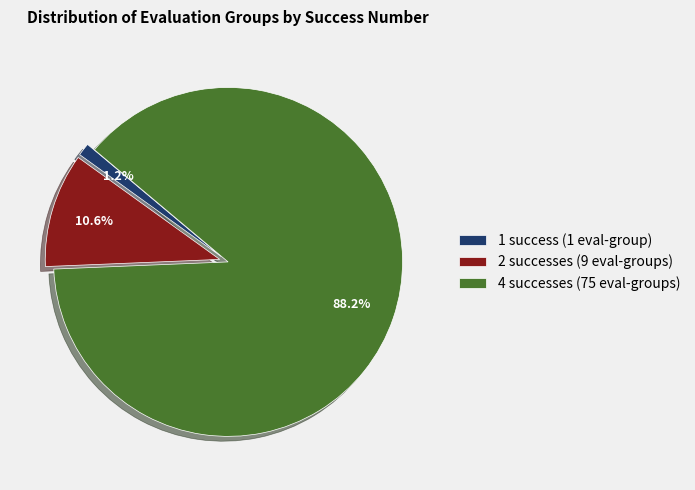

Which category has the biggest portion of the pie?

4 successes (75 eval-groups)